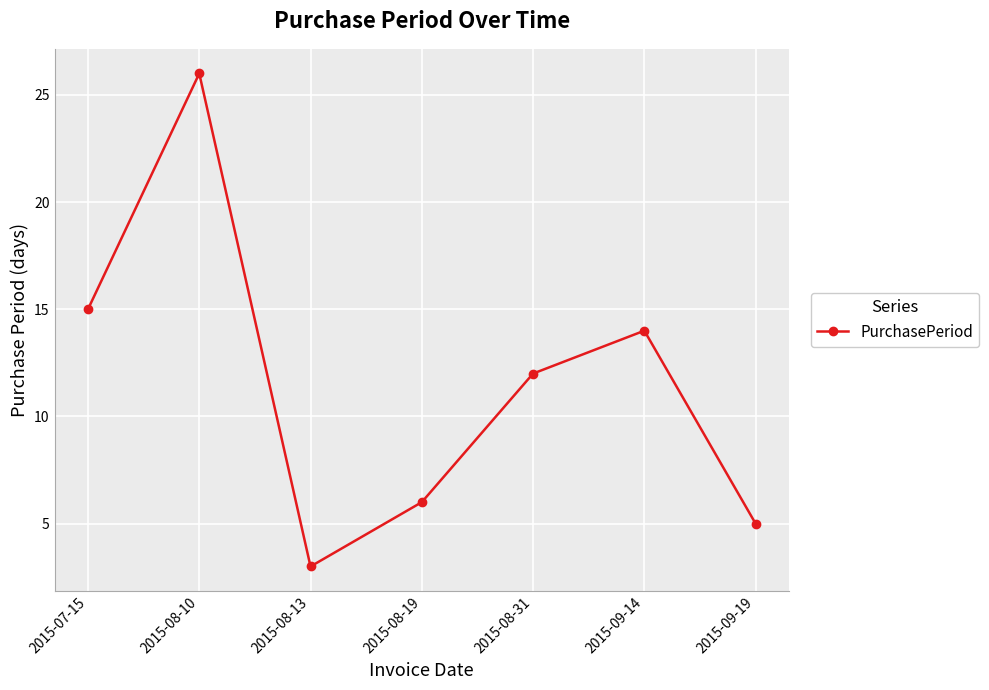

List the labels in order of value, smallest first.

2015-08-13, 2015-09-19, 2015-08-19, 2015-08-31, 2015-09-14, 2015-07-15, 2015-08-10